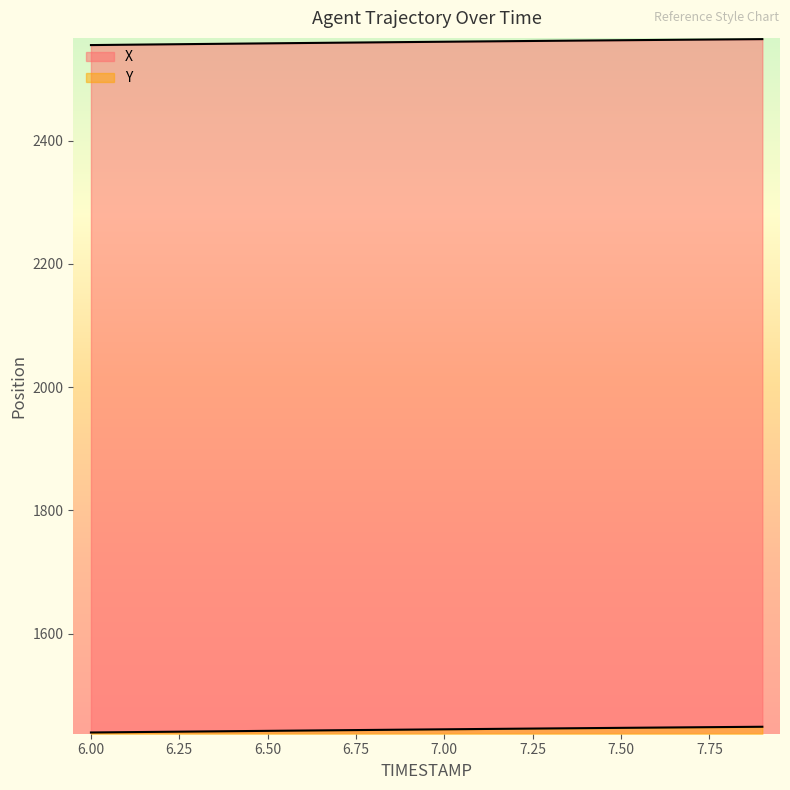

What is the difference between the maximum and second lowest values in the X series?

9.1